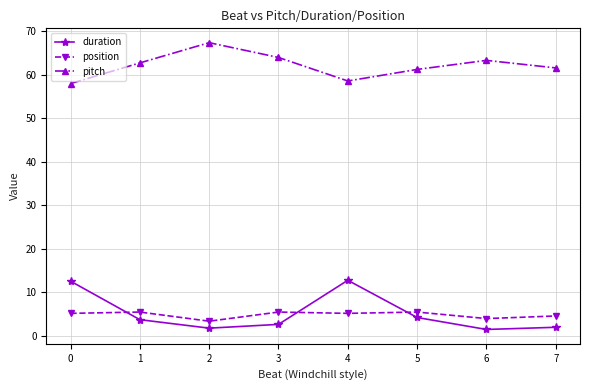

How many data points does each series have?

8